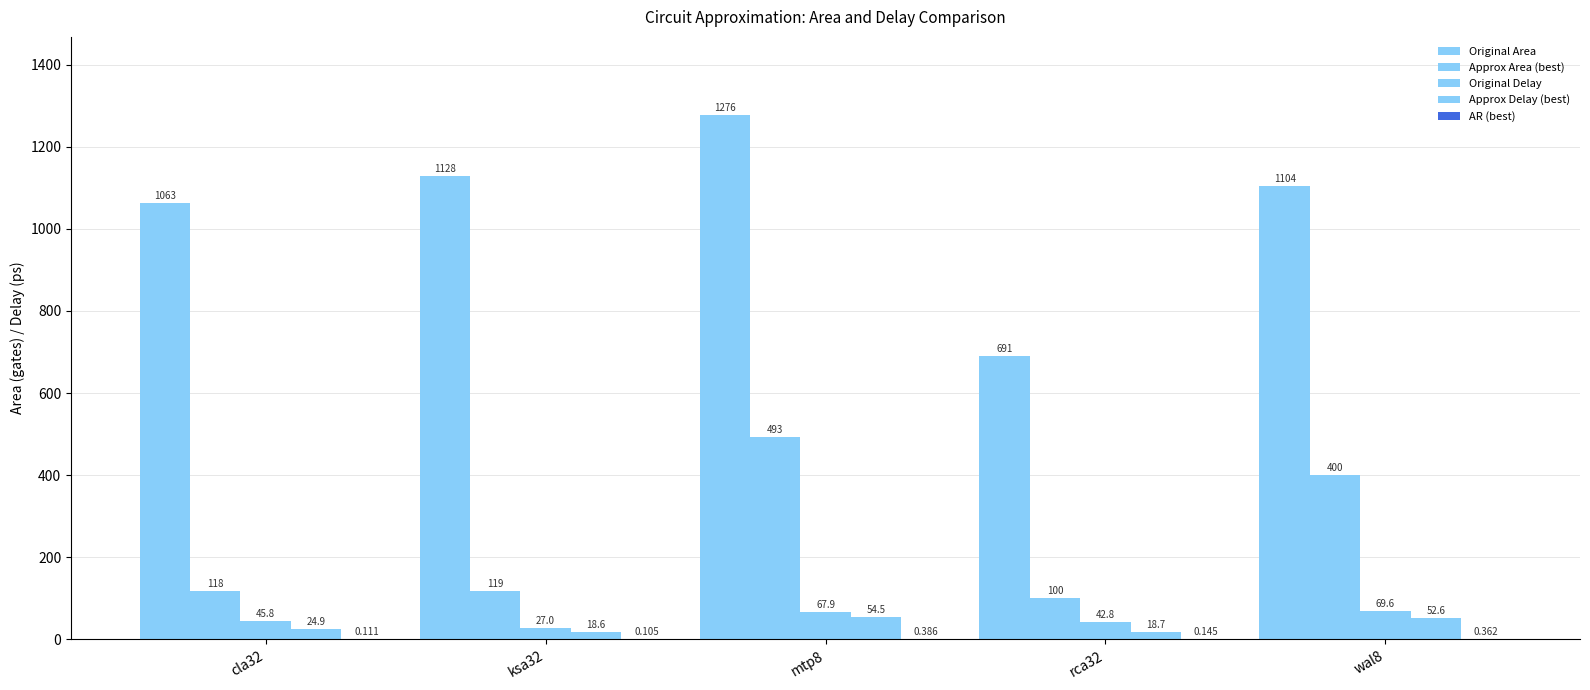

Reading right to left, list all the values displayed in this chart.

Original Area: 1104.0	691.0	1276.0	1128.0	1063.0
Approx Area (best): 400.0	100.0	493.0	119.0	118.0
Original Delay: 69.6	42.8	67.9	27.0	45.8
Approx Delay (best): 52.6	18.7	54.5	18.6	24.9
AR (best): 0.4	0.1	0.4	0.1	0.1